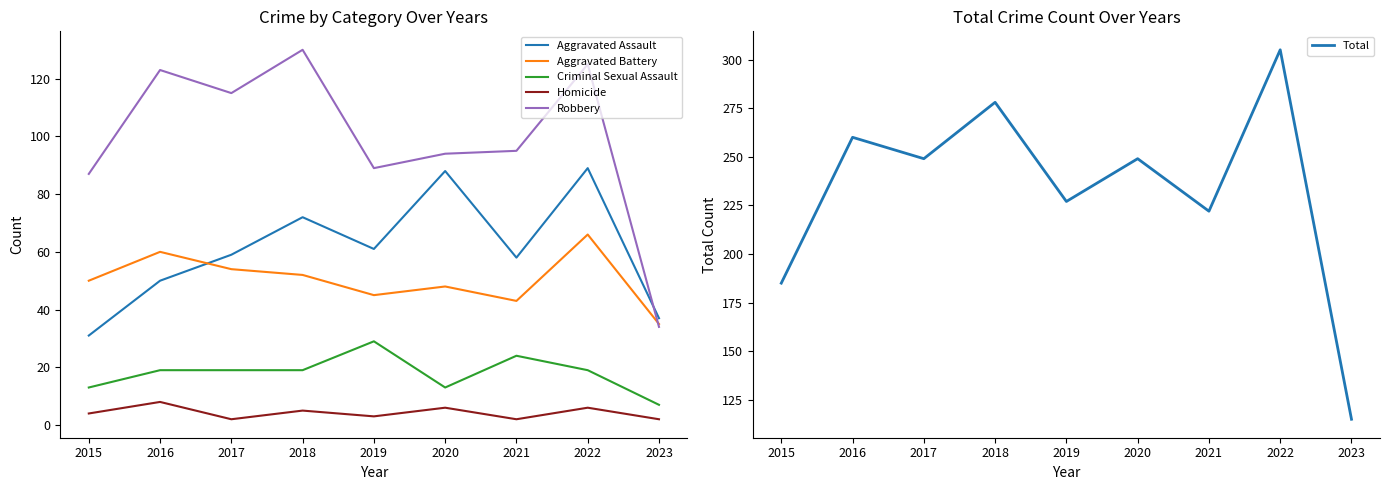

At which category is the sum across all series the highest?

2022